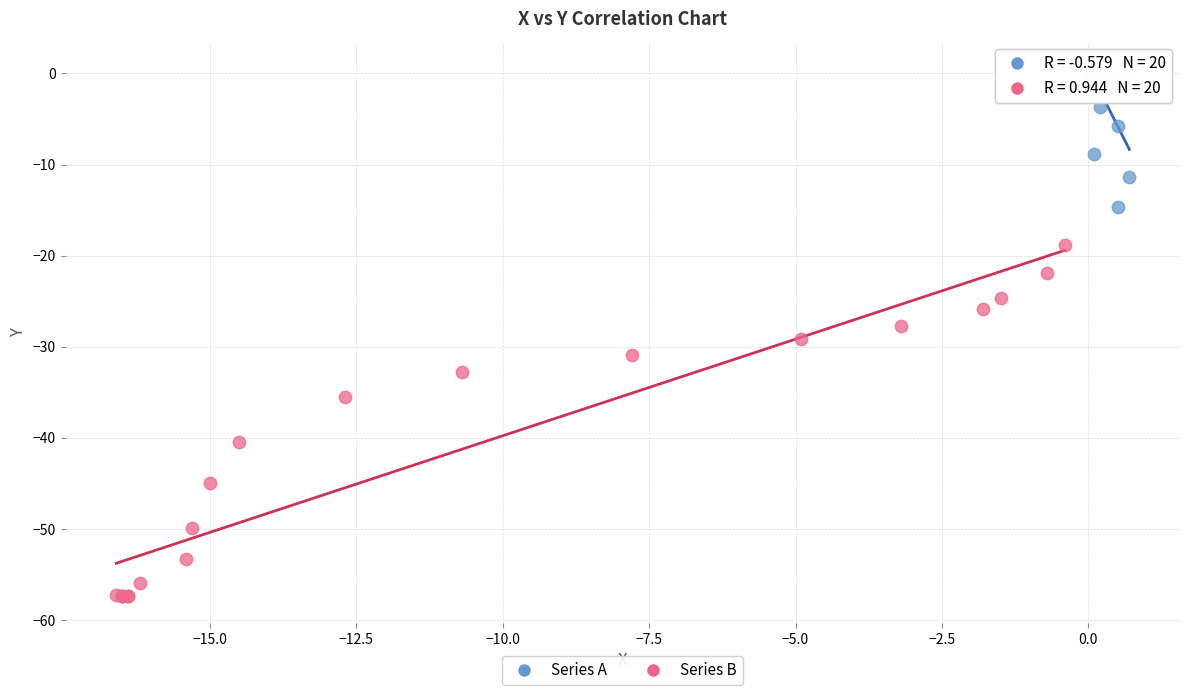

Which series has the largest Y range (max minus min)?

Series B